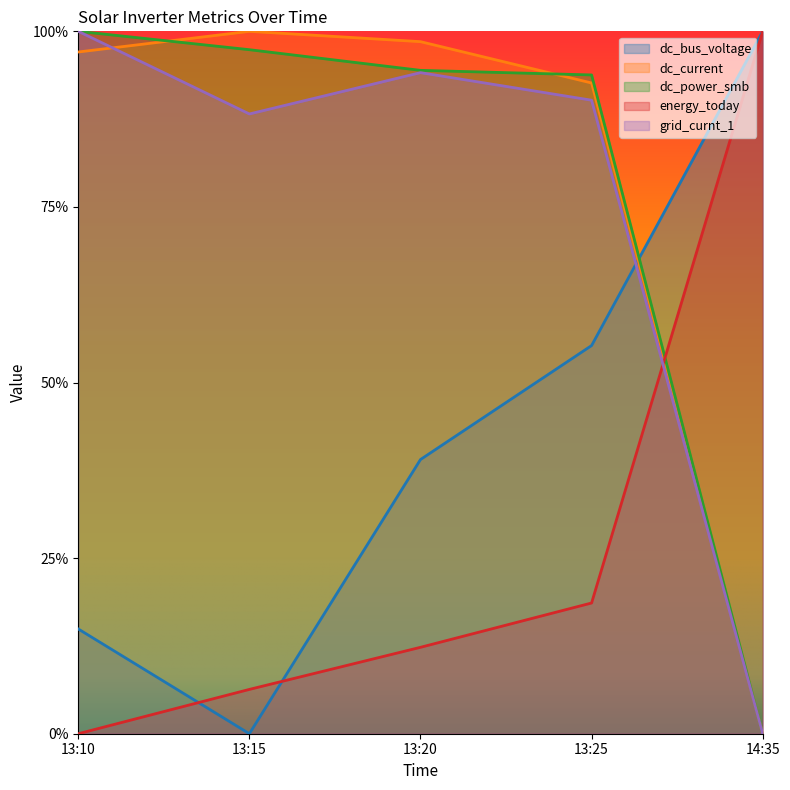

What is the average value of the grid_curnt_1 series?

0.7